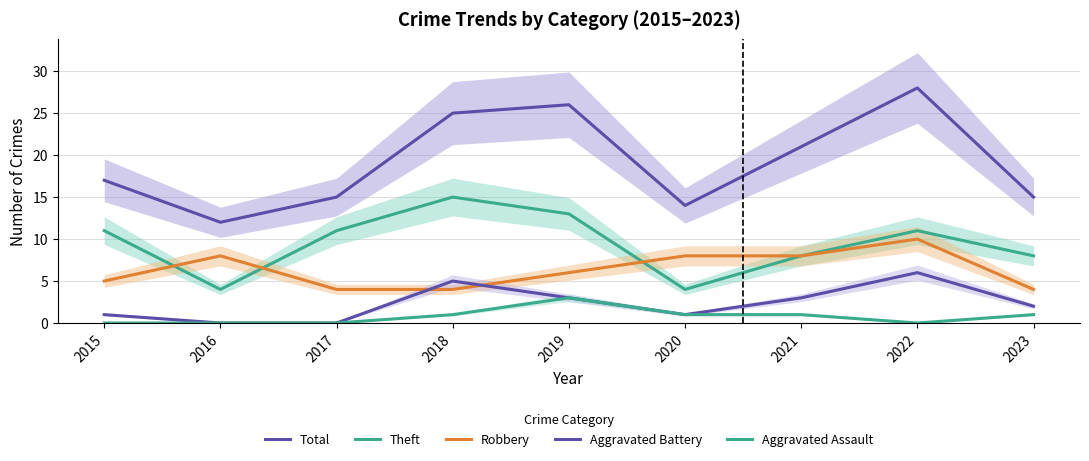

Which category has the lowest value in the Theft series?

2016